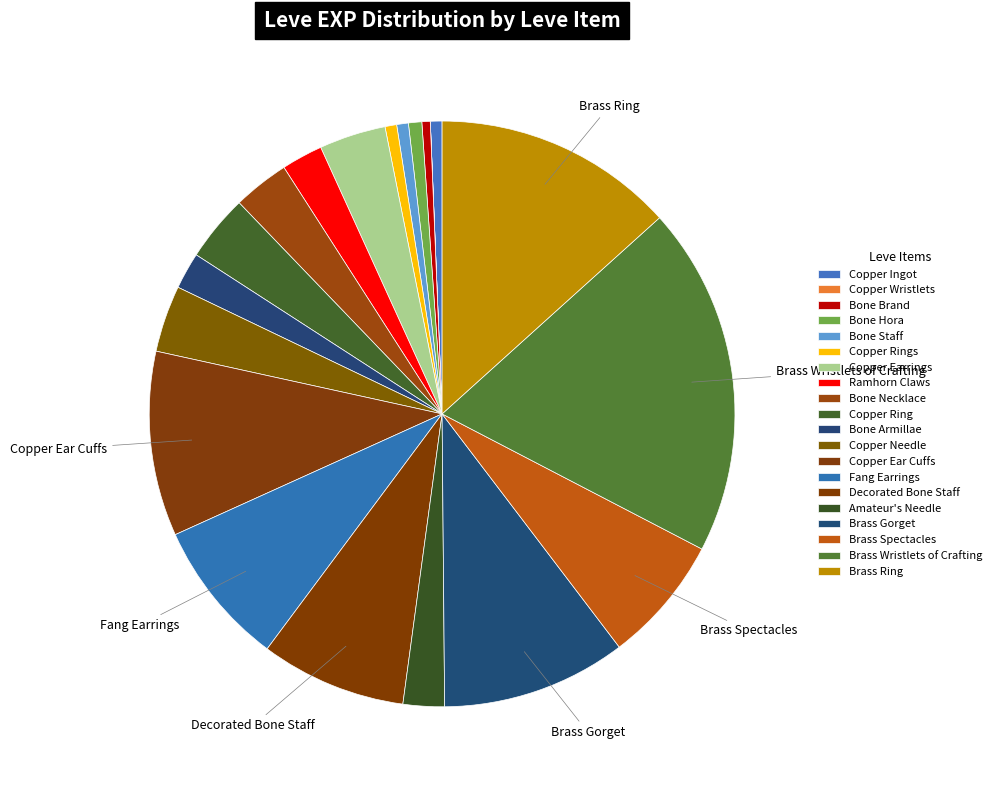

Is there a majority slice in this chart?

No